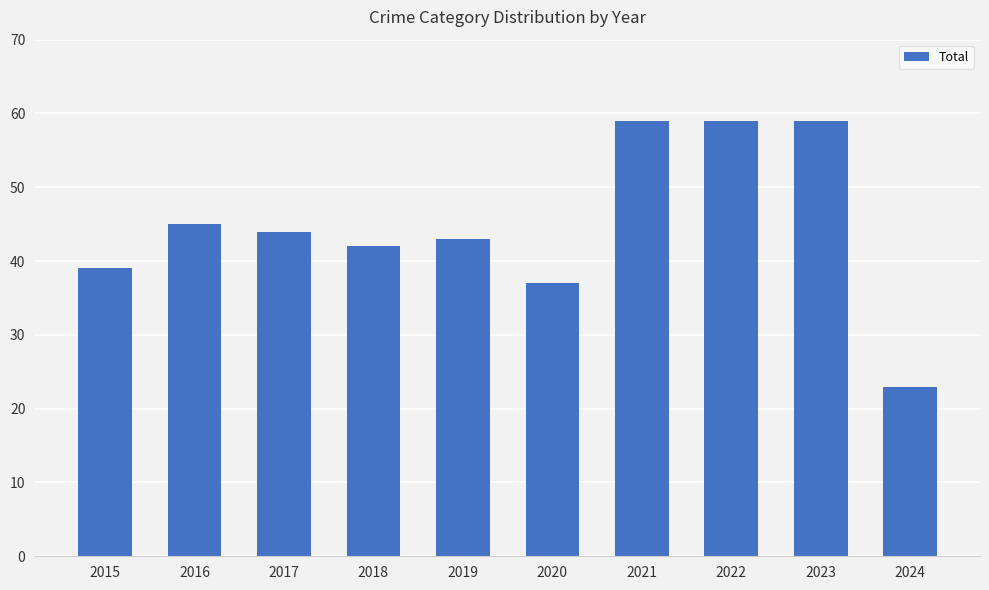

What is the sum of the values at 2024 and 2022?

82